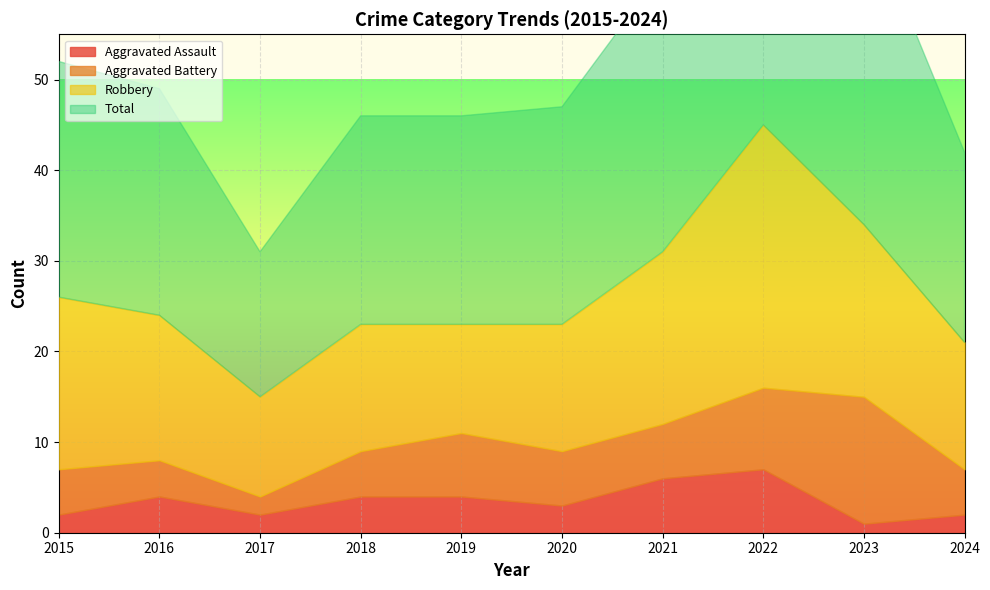

Which series has the largest total across all categories?

Total